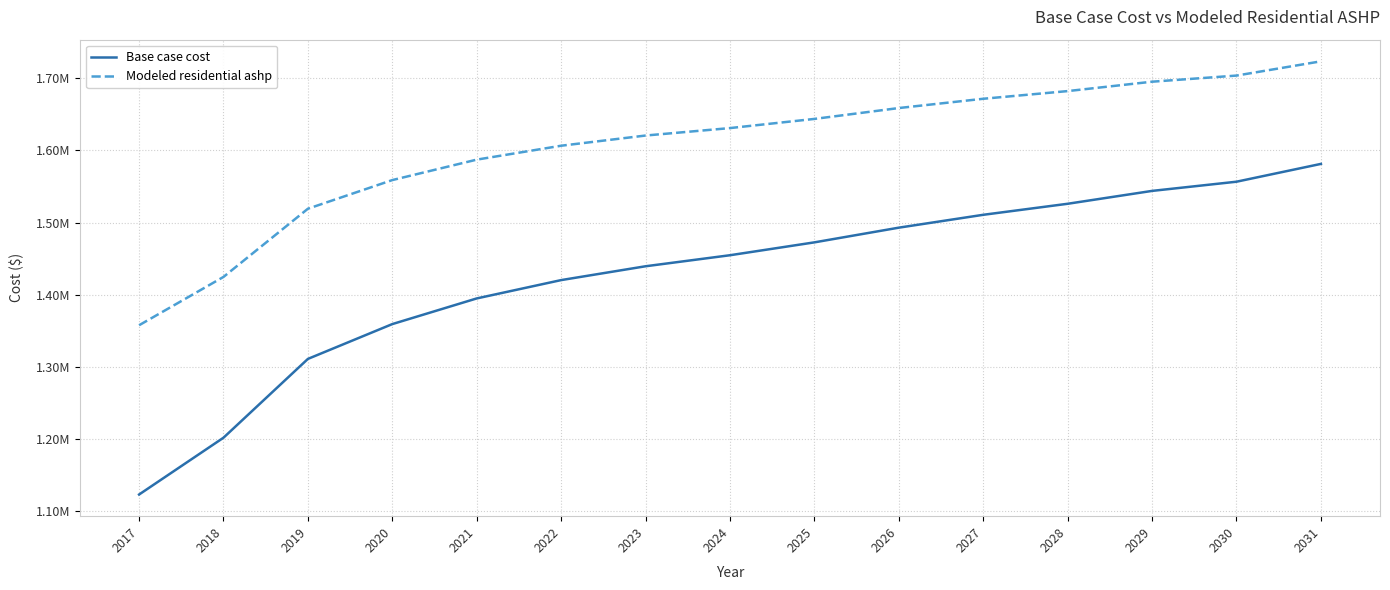

What are all the series names shown in the legend?

Base case cost, Modeled residential ashp